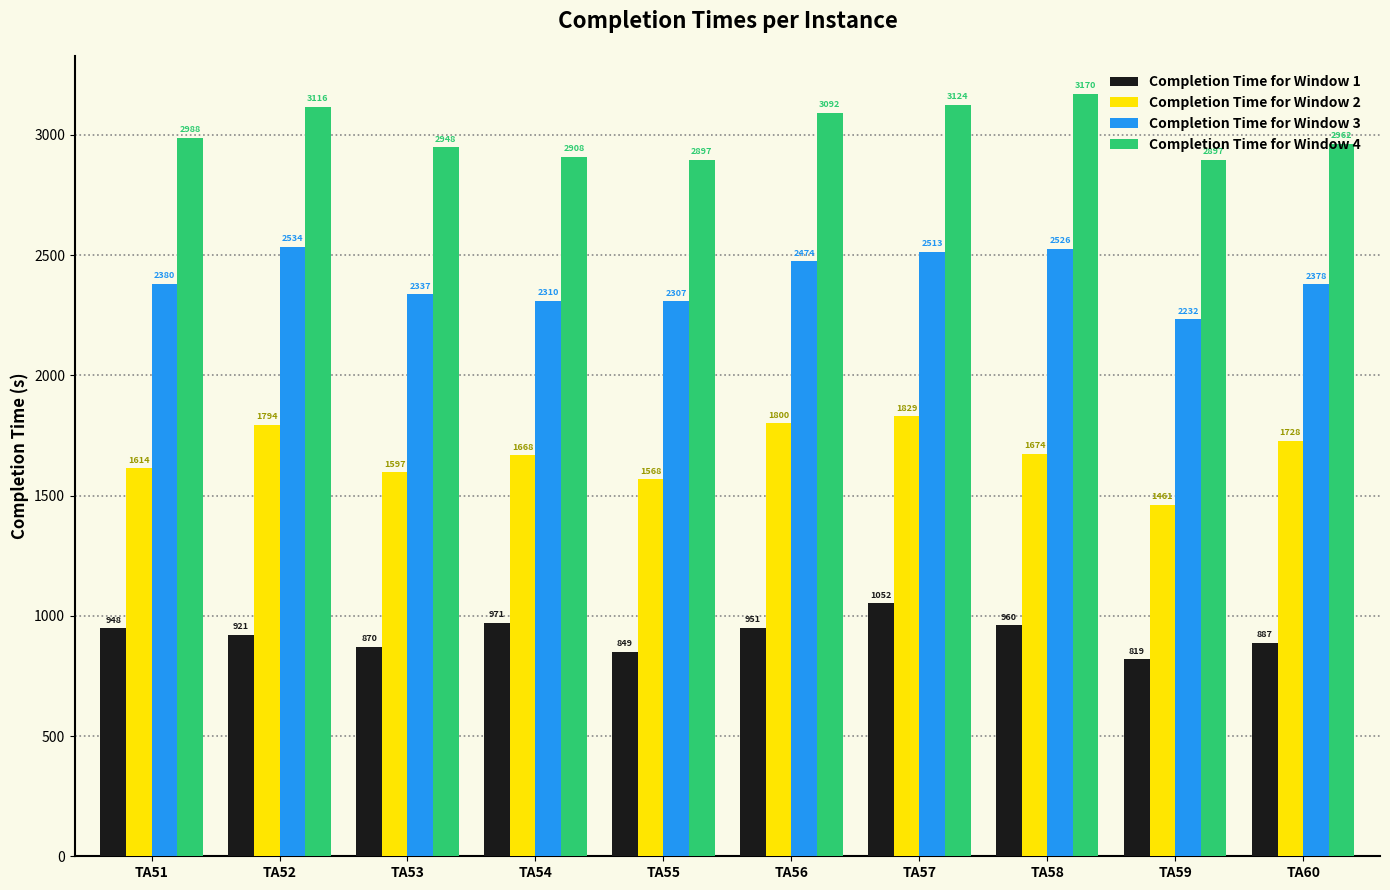

What is the lowest value of the Completion Time for Window 3 series?

2232